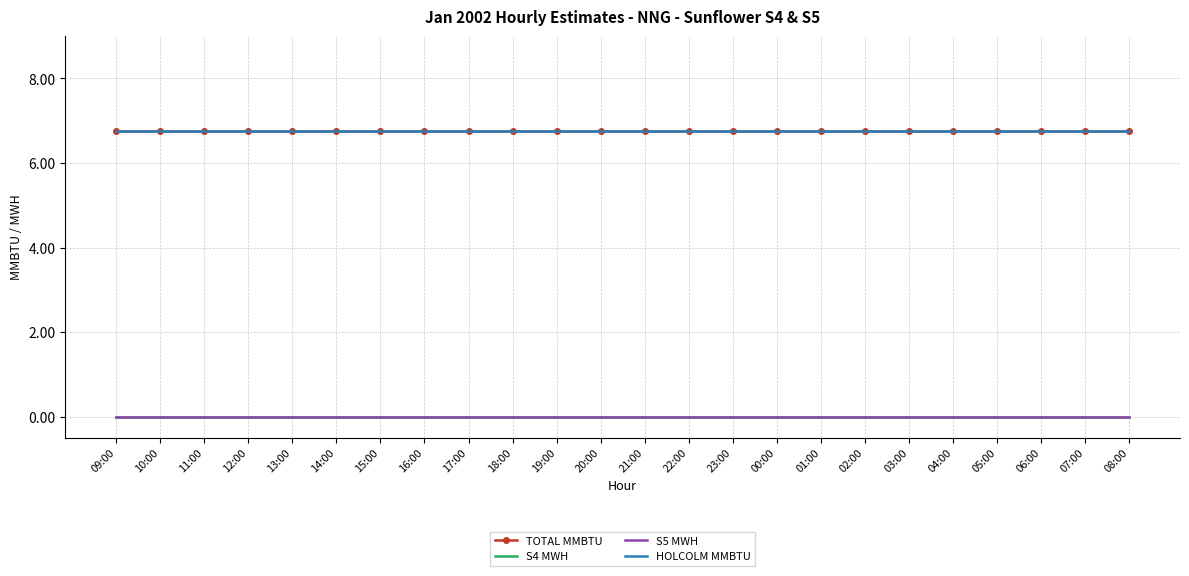

Does the chart have visible grid lines?

Yes